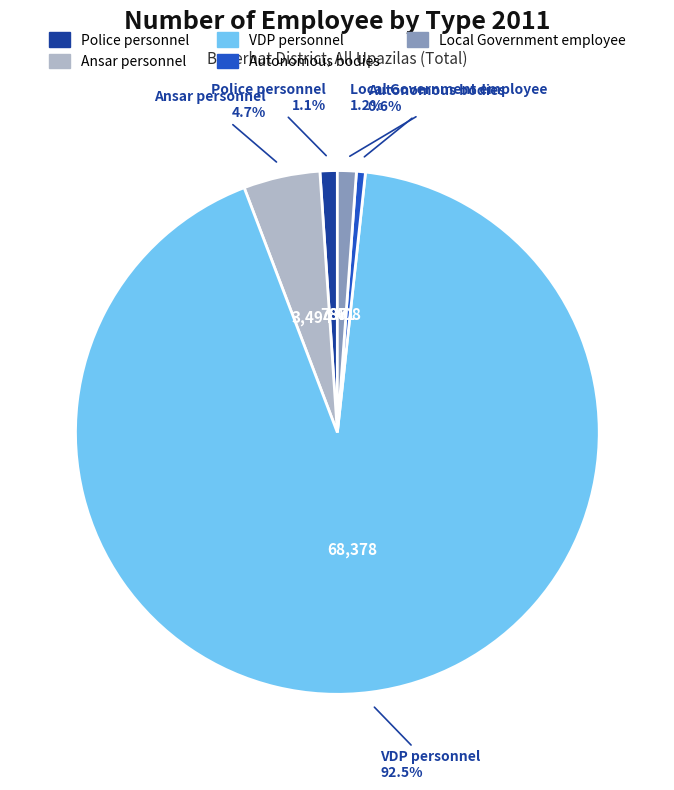

Which slice is the largest?

VDP personnel